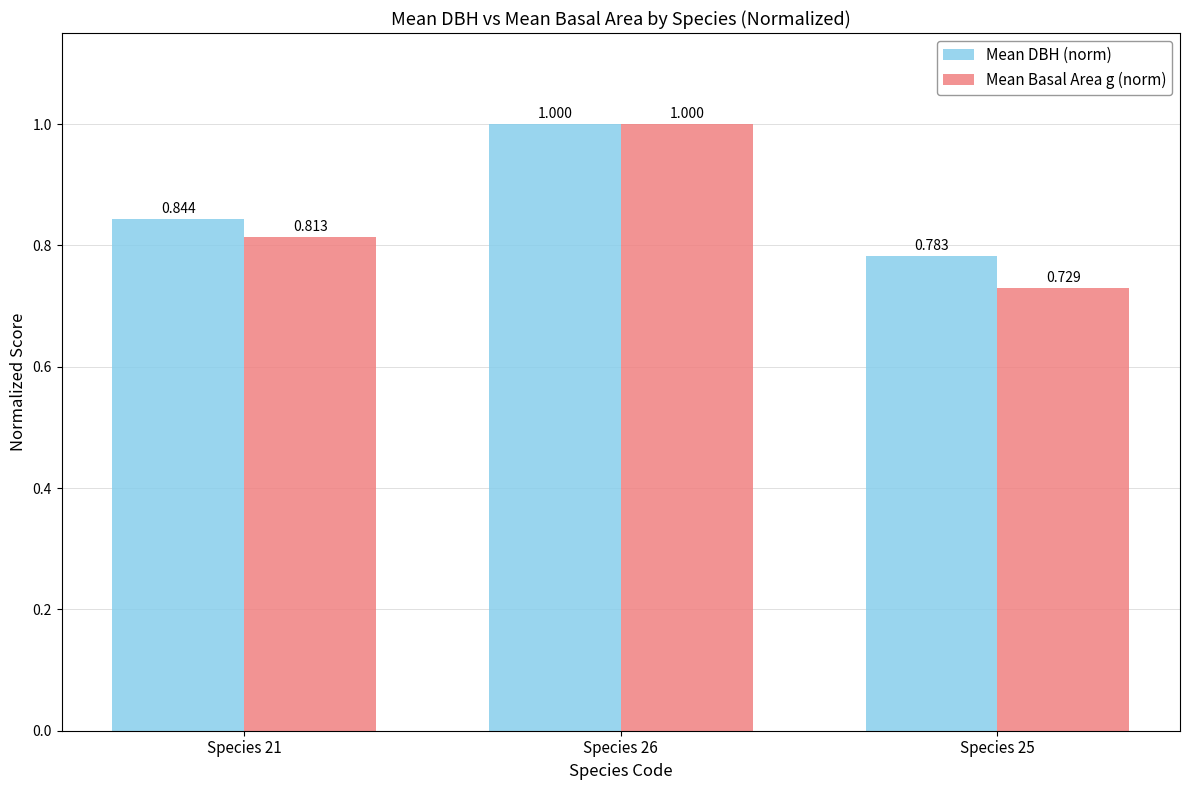

Rank the series at Species 21 from highest to lowest value.

Mean DBH (norm), Mean Basal Area g (norm)